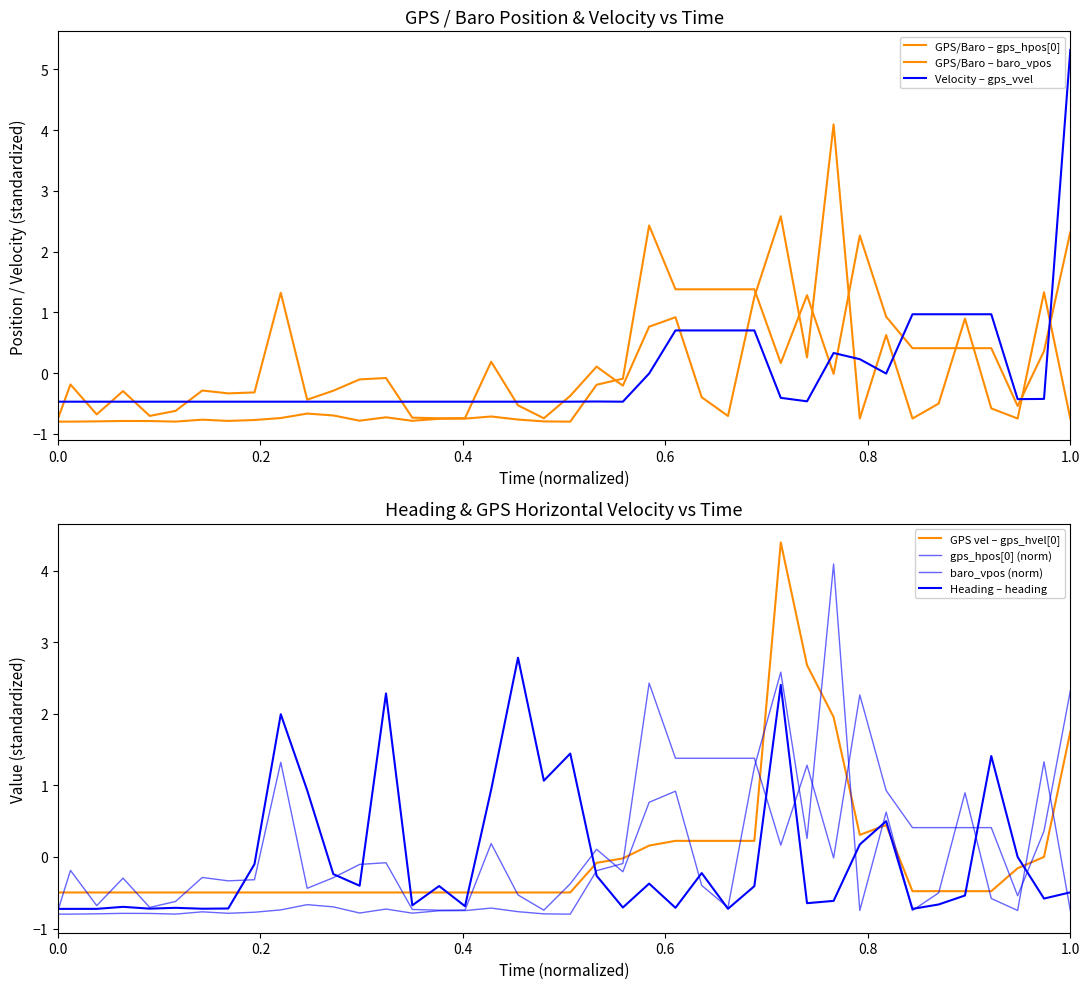

Reading left to right, list all the values displayed in this chart.

heading: -0.7	-0.7	-0.7	-0.7	-0.7	-0.7	-0.7	-0.7	-0.1	2.0	0.9	-0.2	-0.4	2.3	-0.7	-0.4	-0.7	0.9	2.8	1.1	1.4	-0.3	-0.7	-0.4	-0.7	-0.2	-0.7	-0.4	2.4	-0.6	-0.6	0.2	0.5	-0.7	-0.7	-0.5	1.4	0.0	-0.6	-0.5
gps_hpos[0]: -0.8	-0.8	-0.8	-0.8	-0.8	-0.8	-0.8	-0.8	-0.8	-0.7	-0.7	-0.7	-0.8	-0.7	-0.8	-0.8	-0.7	-0.7	-0.8	-0.8	-0.8	-0.2	-0.1	2.4	1.4	1.4	1.4	1.4	0.2	1.3	-0.0	2.3	0.9	0.4	0.4	0.4	0.4	-0.5	0.4	2.3
baro_vpos: -0.7	-0.2	-0.7	-0.3	-0.7	-0.6	-0.3	-0.3	-0.3	1.3	-0.4	-0.3	-0.1	-0.1	-0.7	-0.7	-0.7	0.2	-0.5	-0.7	-0.4	0.1	-0.2	0.8	0.9	-0.4	-0.7	1.3	2.6	0.3	4.1	-0.7	0.6	-0.7	-0.5	0.9	-0.6	-0.7	1.3	-0.7
gps_hvel[0]: -0.5	-0.5	-0.5	-0.5	-0.5	-0.5	-0.5	-0.5	-0.5	-0.5	-0.5	-0.5	-0.5	-0.5	-0.5	-0.5	-0.5	-0.5	-0.5	-0.5	-0.5	-0.1	-0.0	0.2	0.2	0.2	0.2	0.2	4.4	2.7	2.0	0.3	0.4	-0.5	-0.5	-0.5	-0.5	-0.2	0.0	1.7
gps_vvel: -0.5	-0.5	-0.5	-0.5	-0.5	-0.5	-0.5	-0.5	-0.5	-0.5	-0.5	-0.5	-0.5	-0.5	-0.5	-0.5	-0.5	-0.5	-0.5	-0.5	-0.5	-0.5	-0.5	-0.0	0.7	0.7	0.7	0.7	-0.4	-0.5	0.3	0.2	-0.0	1.0	1.0	1.0	1.0	-0.4	-0.4	5.3